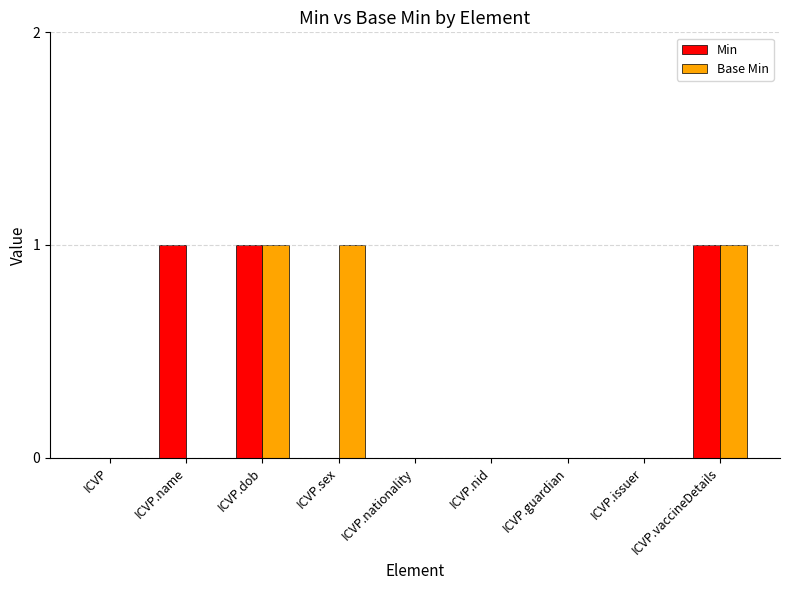

True or false: Base Min has a value of 1 at ICVP.nid.

False